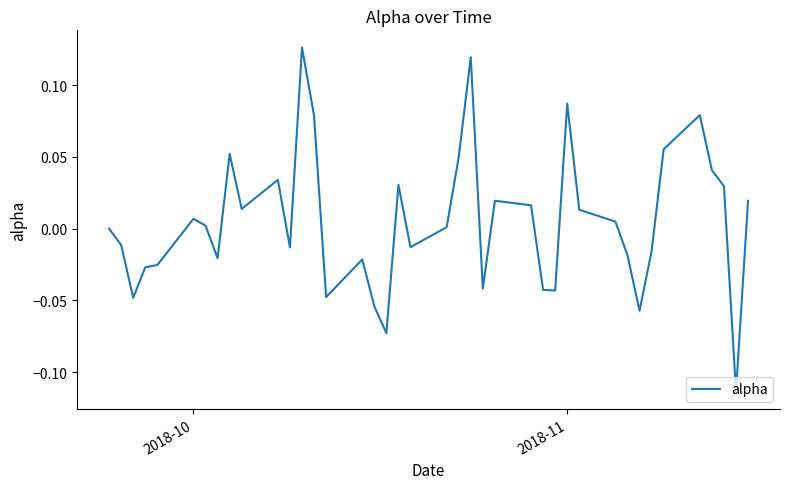

Reading left to right, extract all data points from this chart.

0.0	-0.0	-0.0	-0.0	-0.0	0.0	0.0	-0.0	0.1	0.0	0.0	-0.0	0.1	0.1	-0.0	-0.0	-0.1	-0.1	0.0	-0.0	0.0	0.0	0.1	-0.0	0.0	0.0	-0.0	-0.0	0.1	0.0	0.0	-0.0	-0.1	-0.0	0.1	0.1	0.0	0.0	-0.1	0.0